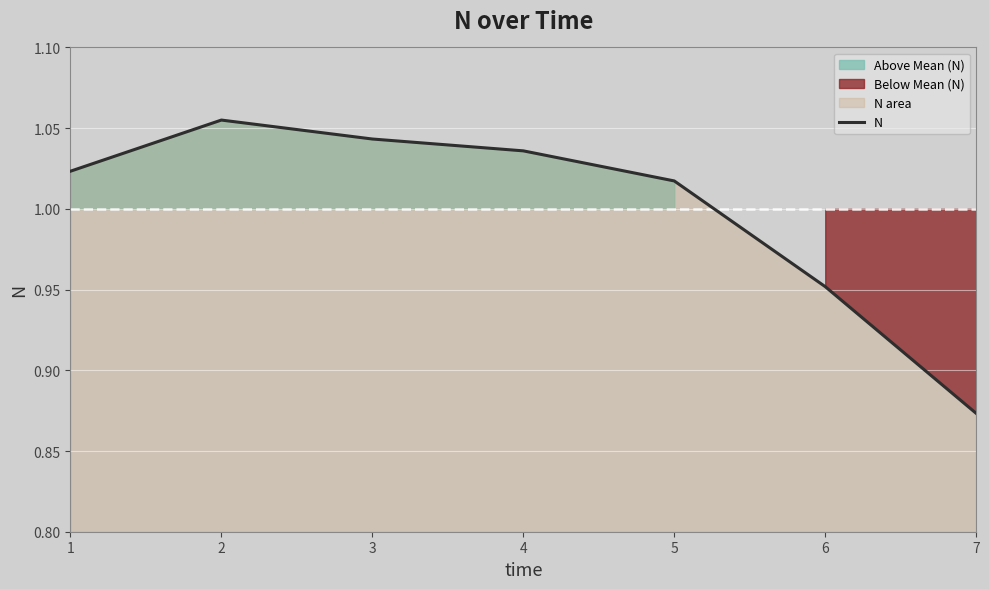

What is the value of the 6th point from the left?

1.0